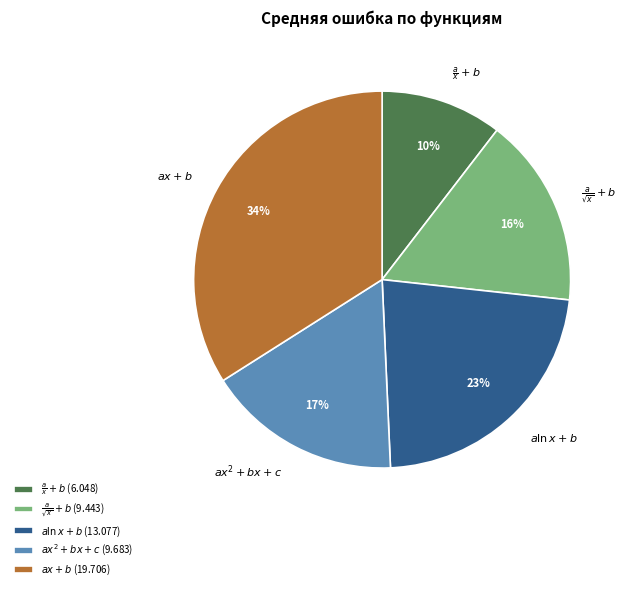

Between $\frac{a}{x} + b$ and $a \ln{x} + b$, which is larger?

$a \ln{x} + b$